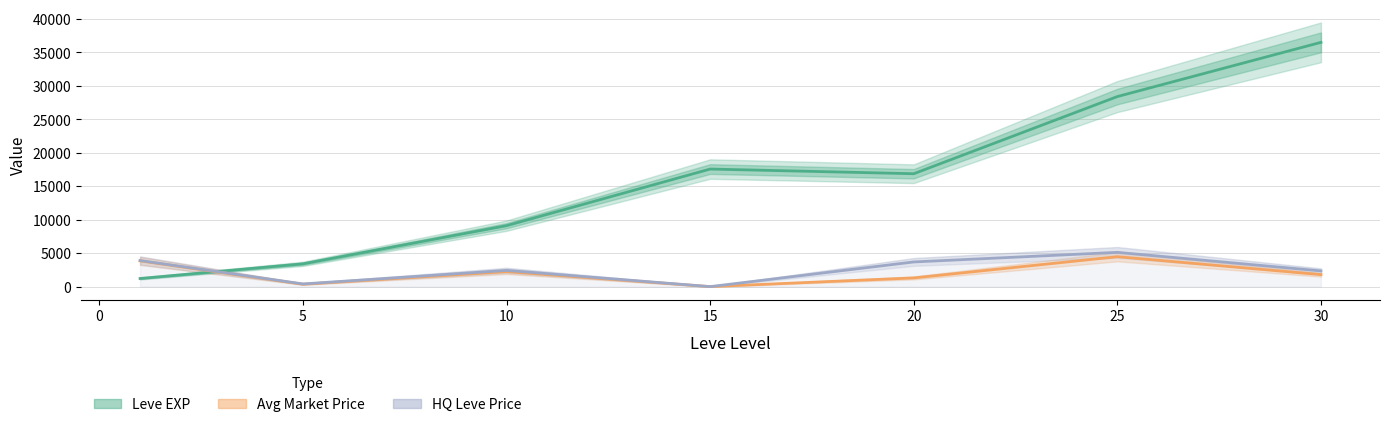

Does the chart display data point markers on the line(s)?

No